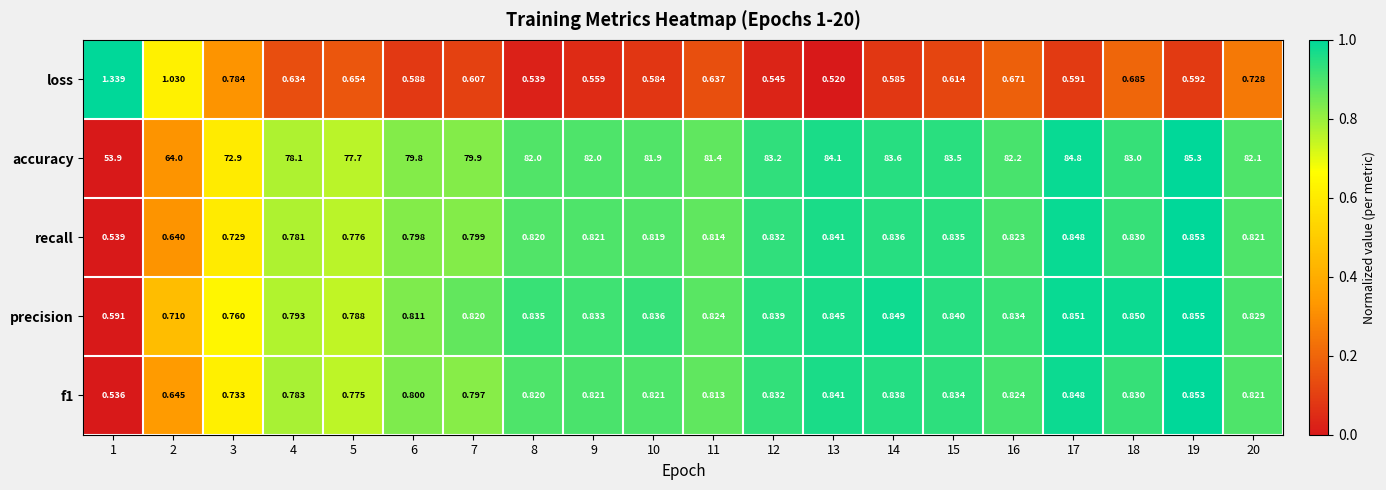

Which series changed the most between 8 and 17?

accuracy